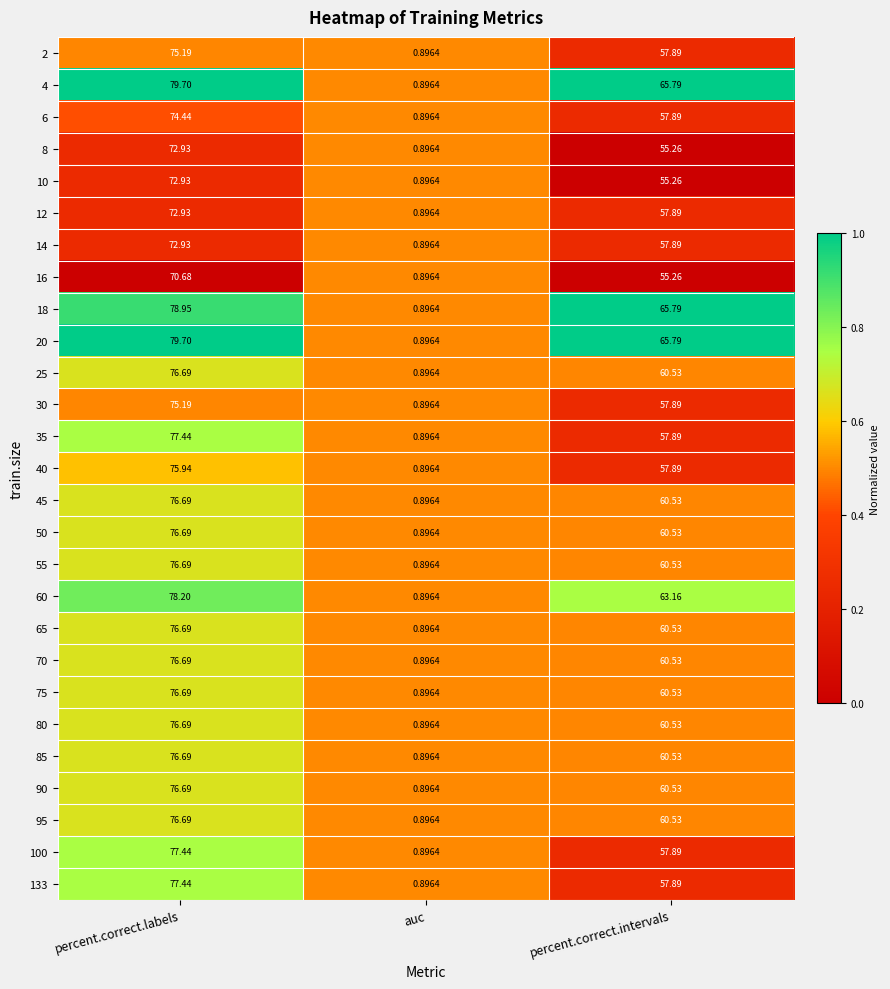

Where does the 12 series first go above 57?

percent.correct.labels